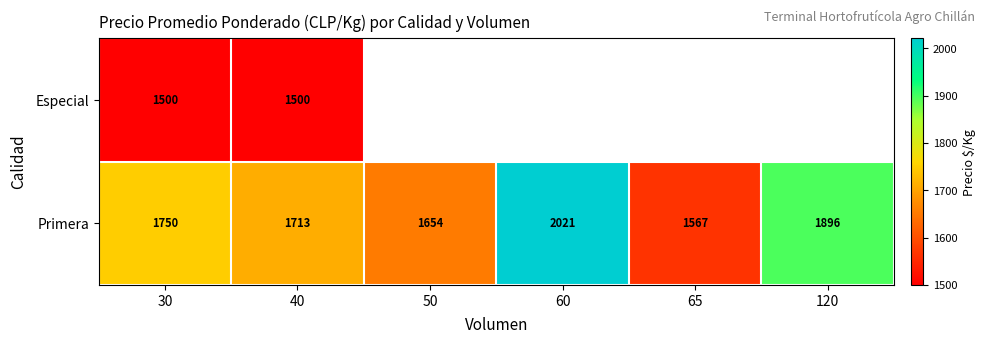

What is the total value across all series at 40?

3213